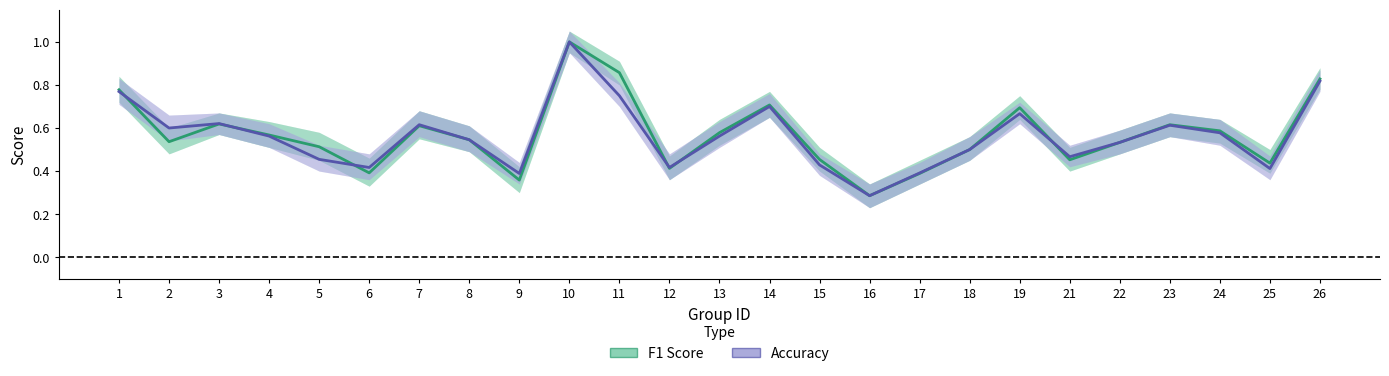

How many lines are shown in the chart?

2